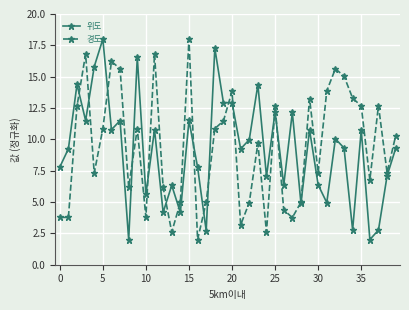

In 경도, how many points are higher than both neighbors (excluding endpoints)?

11